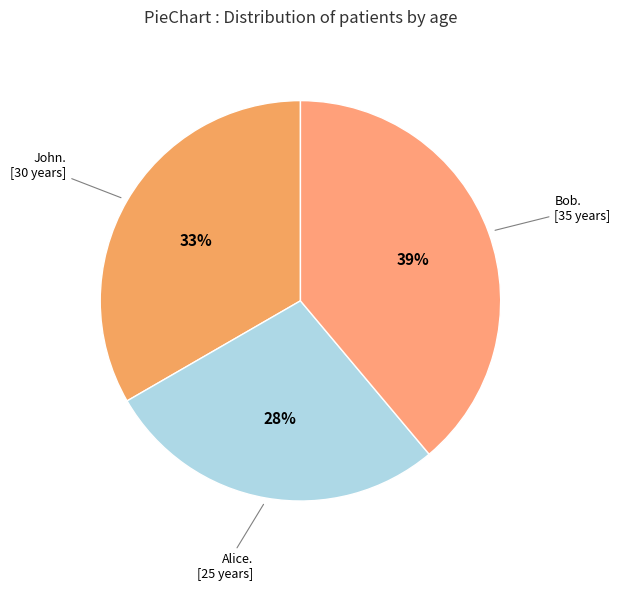

Count the number of slices in the pie.

3